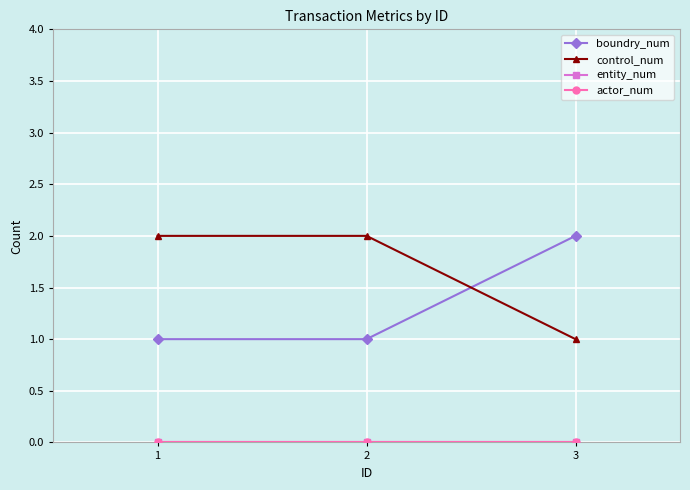

What is the sum of the boundry_num values at 3 and 2?

3